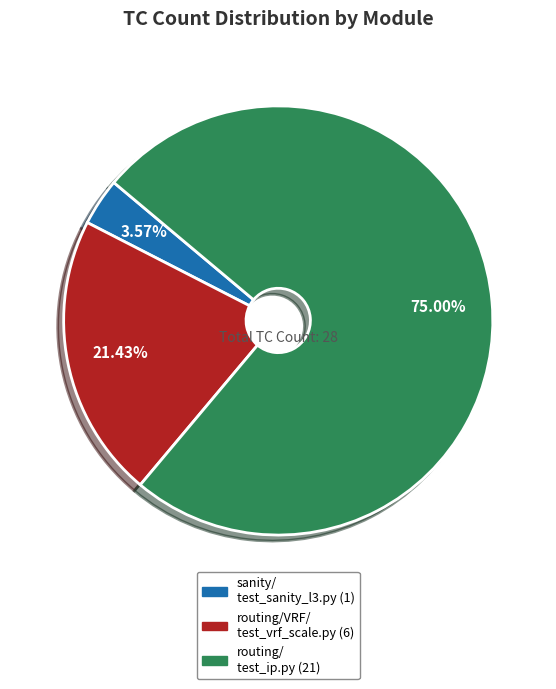

Is there any slice that represents more than half of the pie?

Yes